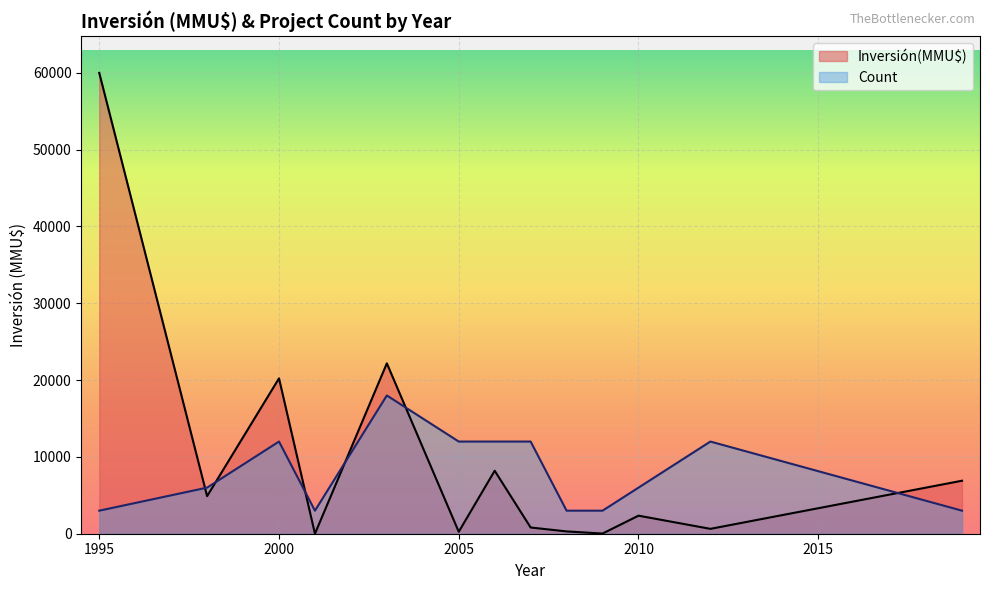

At 22, list the series in order from smallest to largest.

Count, Inversión(MMU$)